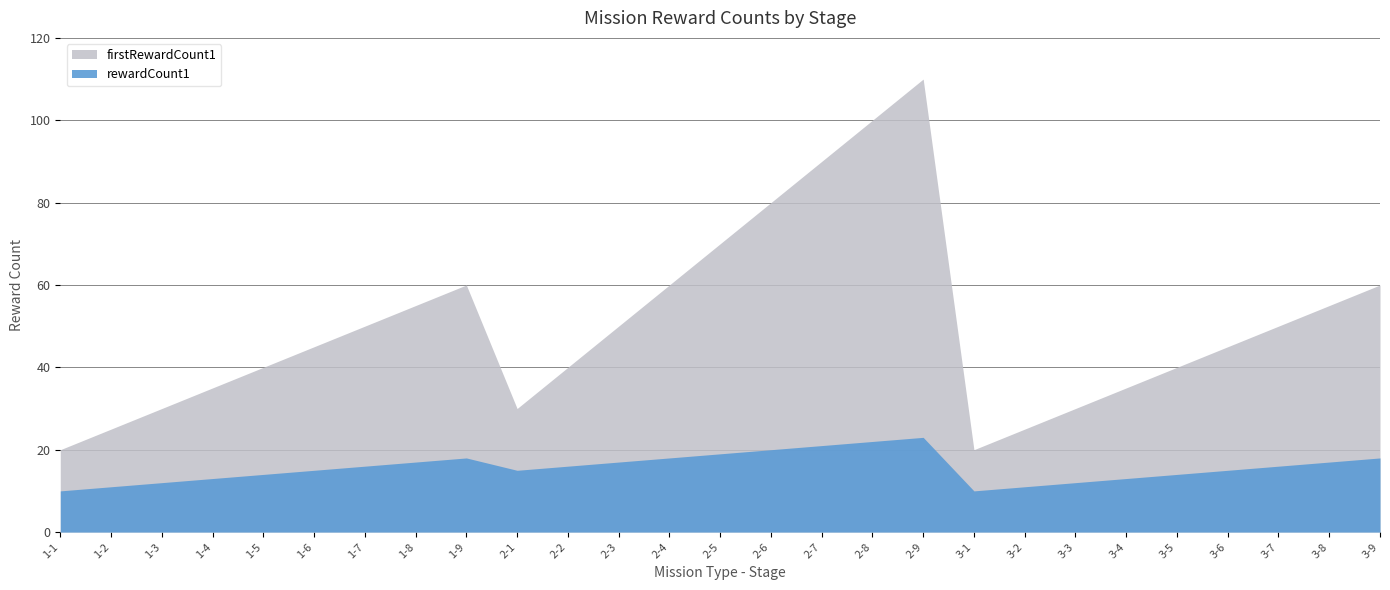

Count the number of categories in the chart.

27